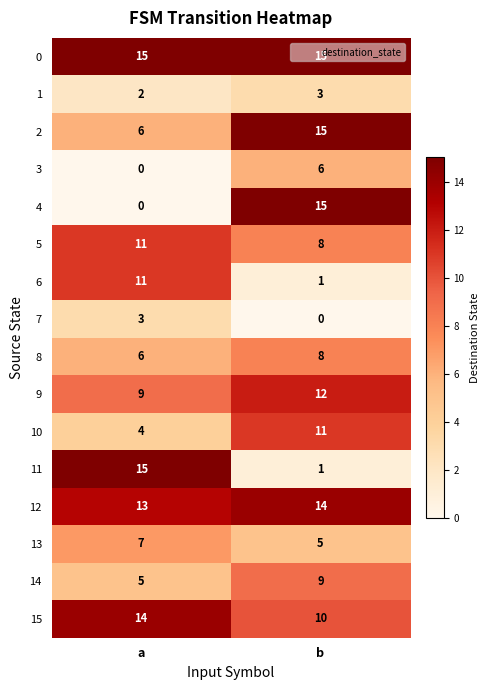

At which category is the sum across all series the highest?

b